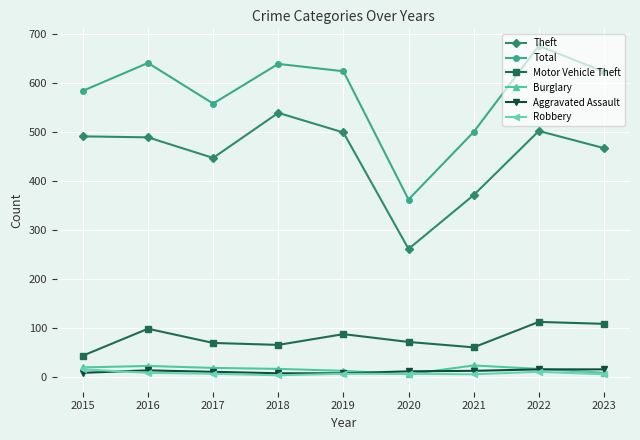

Which series changed the most between 2018 and 2021?

Theft